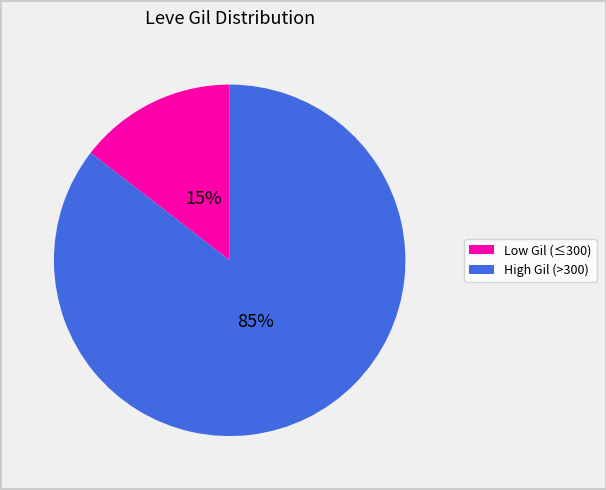

How many slices are in this pie chart?

2